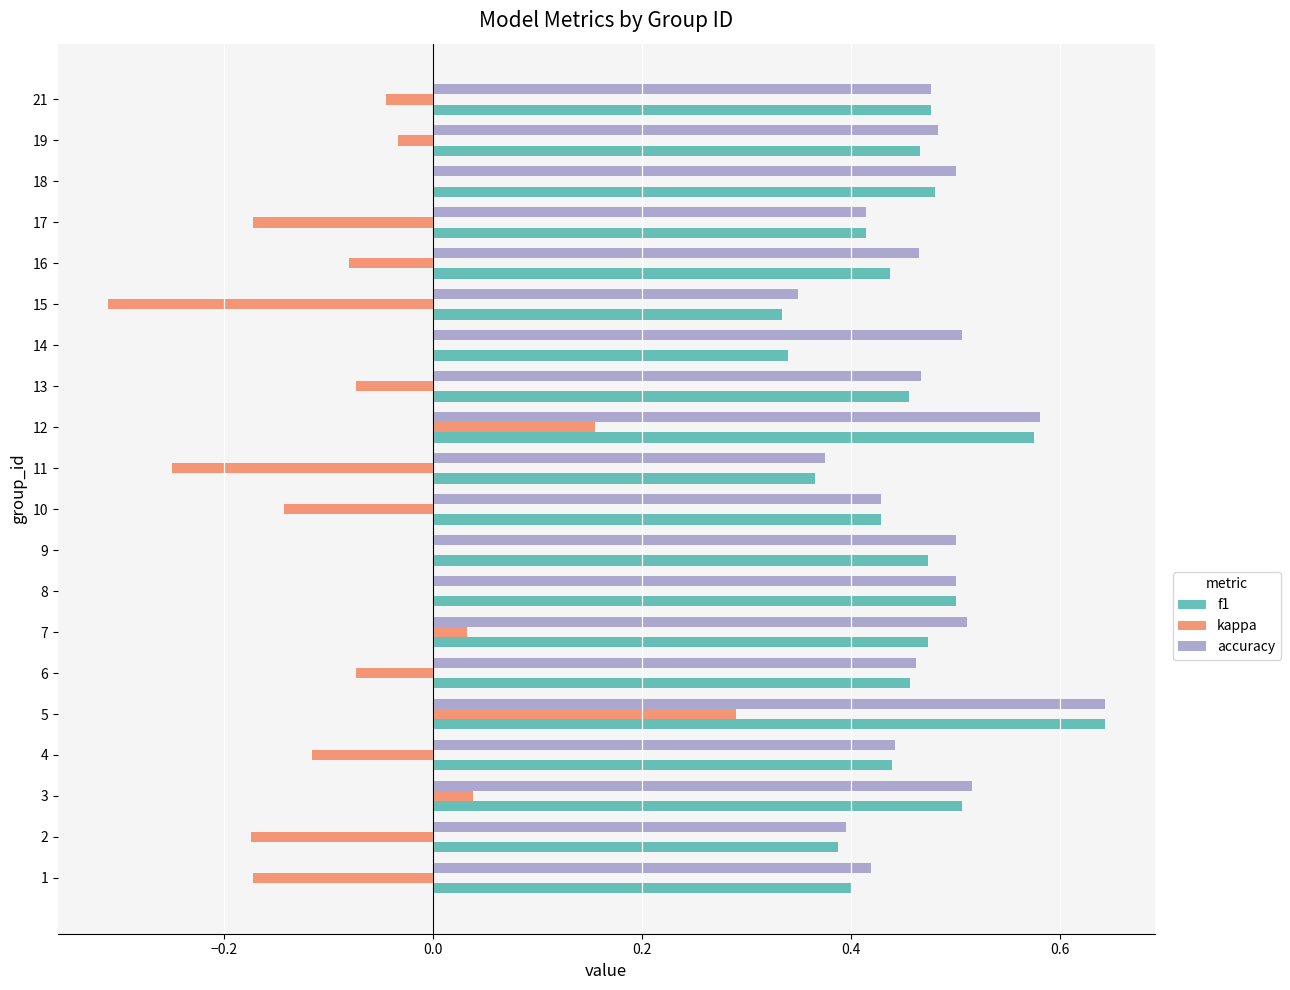

The value of accuracy at 2 is 0.4. True or false?

True